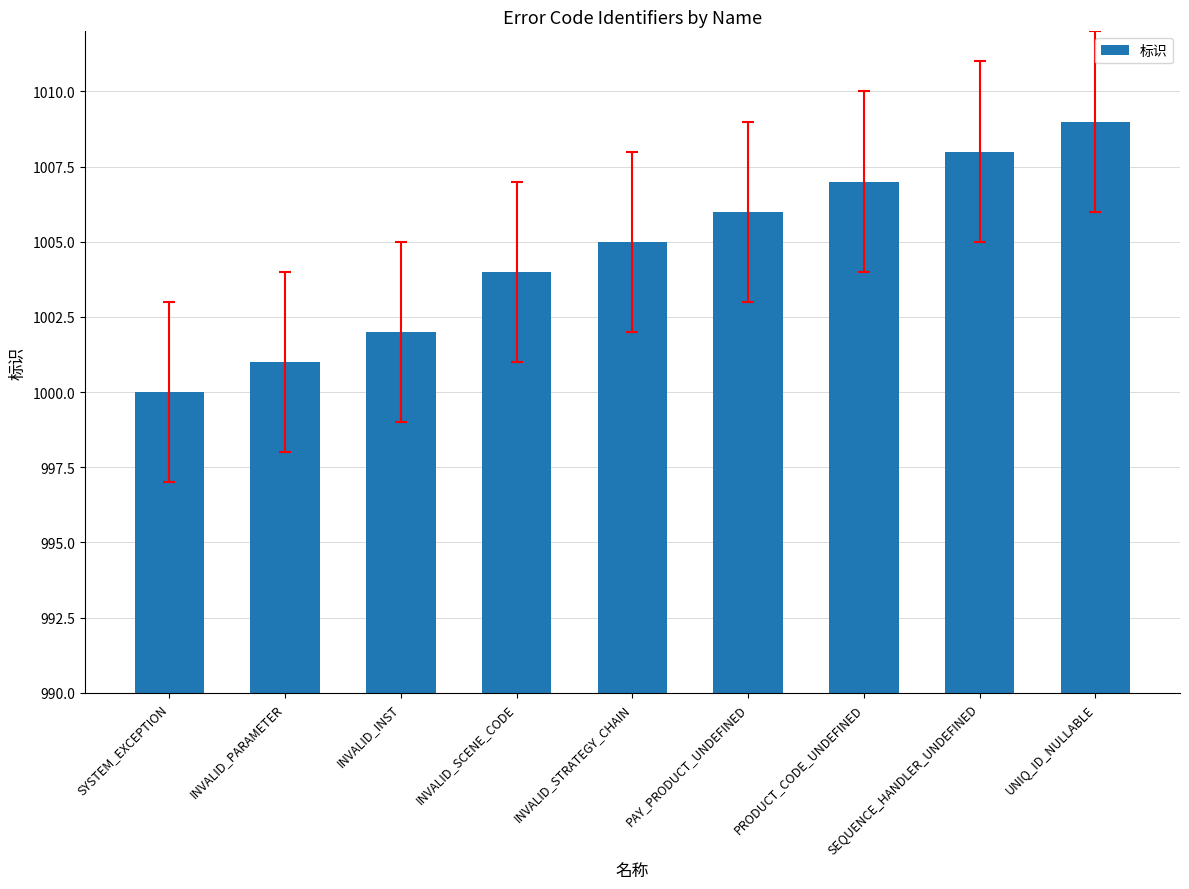

Reading left to right, what are all the values shown in this chart?

SYSTEM_EXCEPTION=1000	INVALID_PARAMETER=1001	INVALID_INST=1002	INVALID_SCENE_CODE=1004	INVALID_STRATEGY_CHAIN=1005	PAY_PRODUCT_UNDEFINED=1006	PRODUCT_CODE_UNDEFINED=1007	SEQUENCE_HANDLER_UNDEFINED=1008	UNIQ_ID_NULLABLE=1009